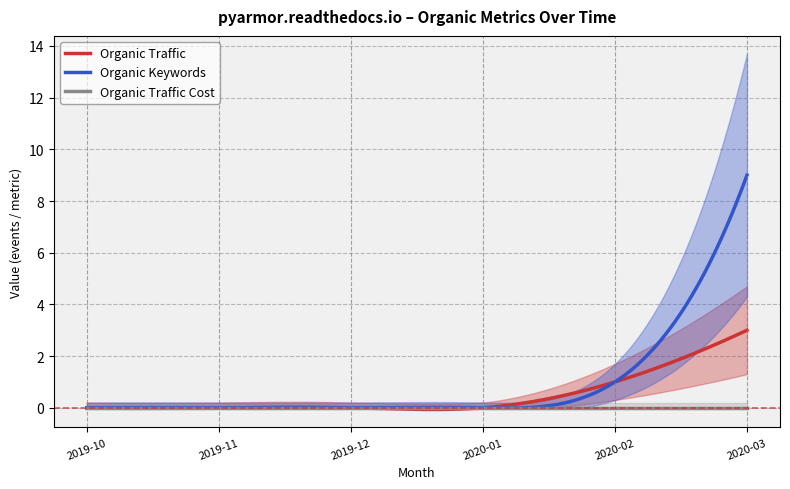

Does the chart have visible grid lines?

Yes